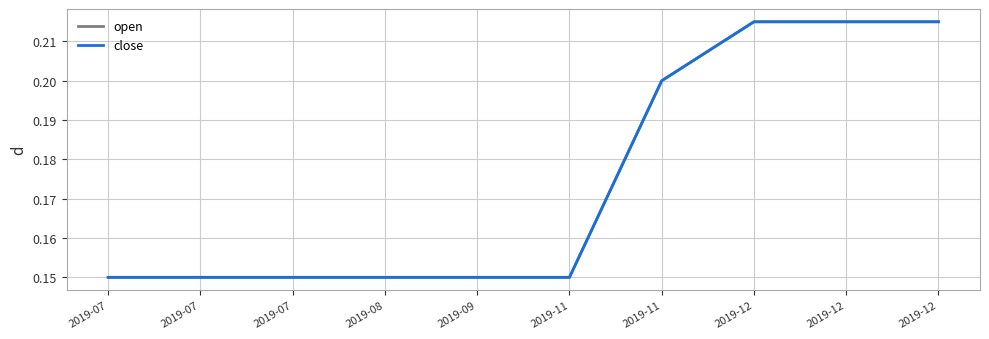

Is this an area chart (filled region under the line)?

No